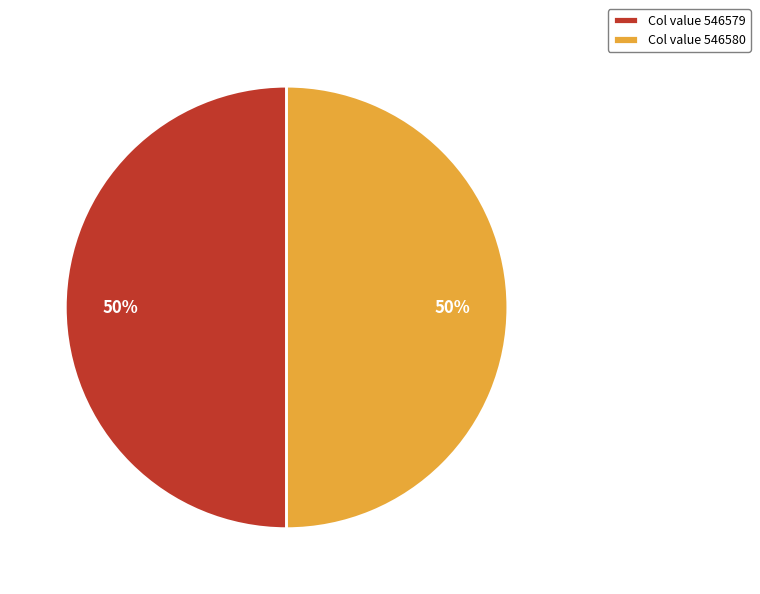

True or false: Col value 546580 accounts for 50% of the total.

True